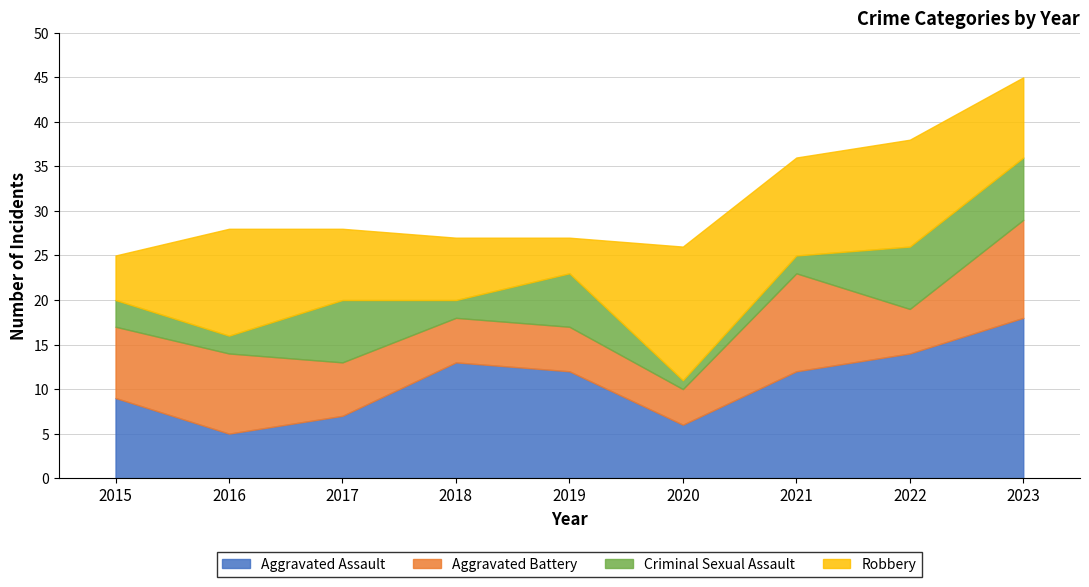

True or false: Aggravated Battery has a value of 12 at 2015.

False